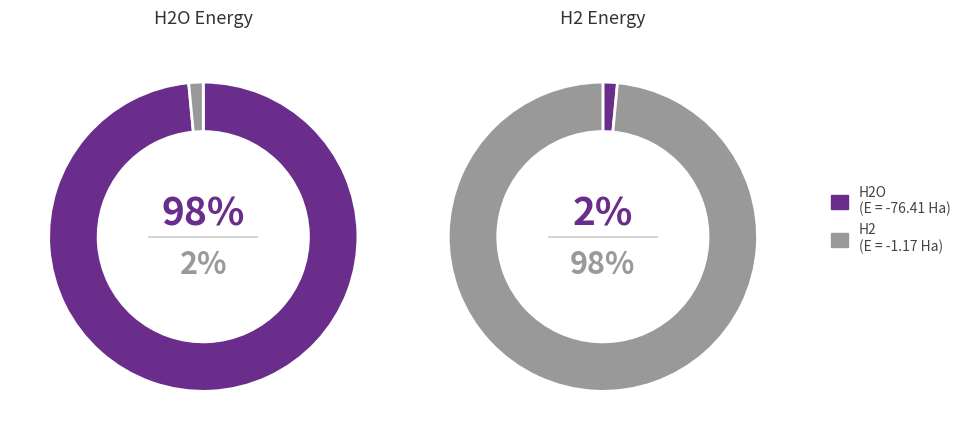

How many segments does this pie chart have?

2